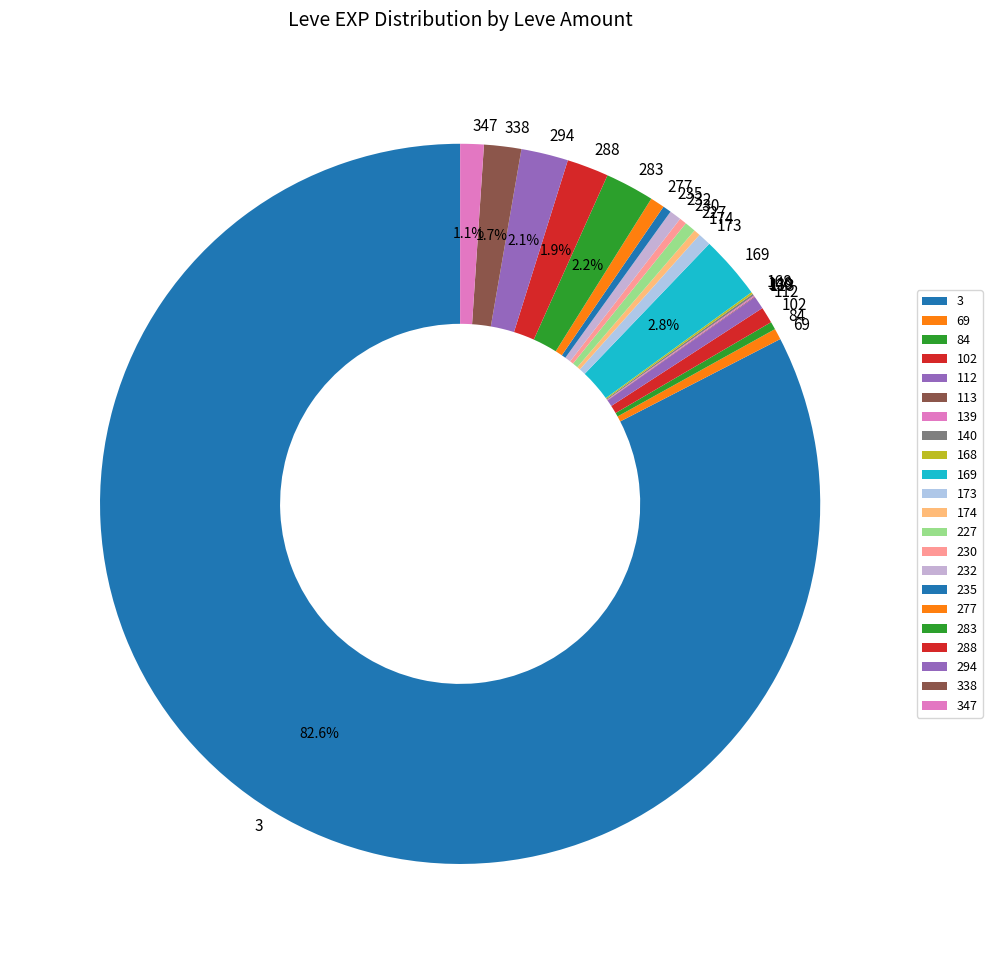

Which category has the biggest portion of the pie?

3